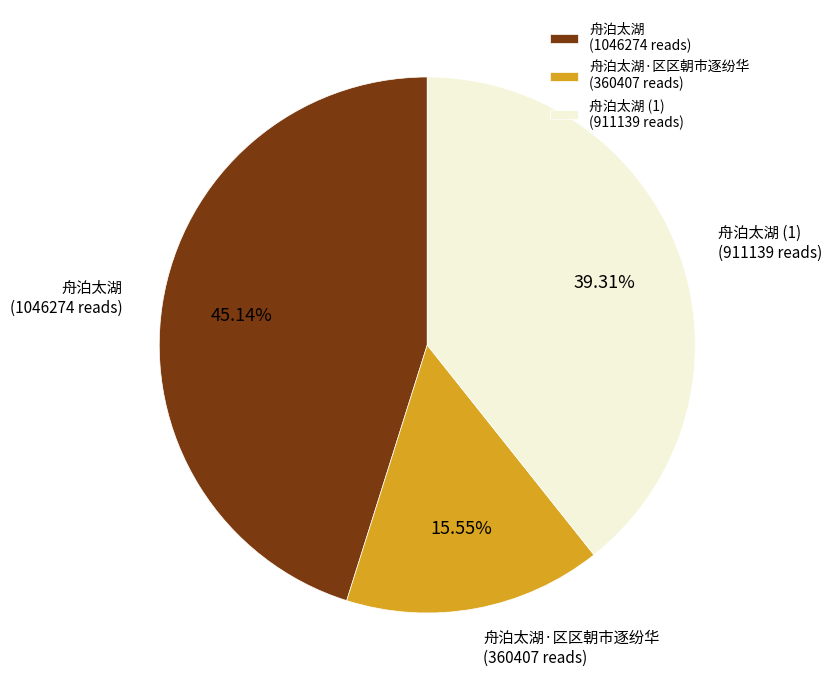

Rank the categories by value from highest to lowest.

舟泊太湖 (1046274 reads), 舟泊太湖 (1) (911139 reads), 舟泊太湖·区区朝市逐纷华 (360407 reads)